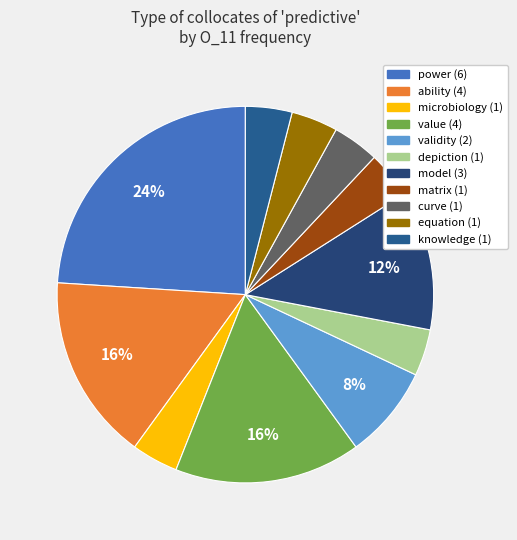

What is the smallest slice in the pie chart?

microbiology